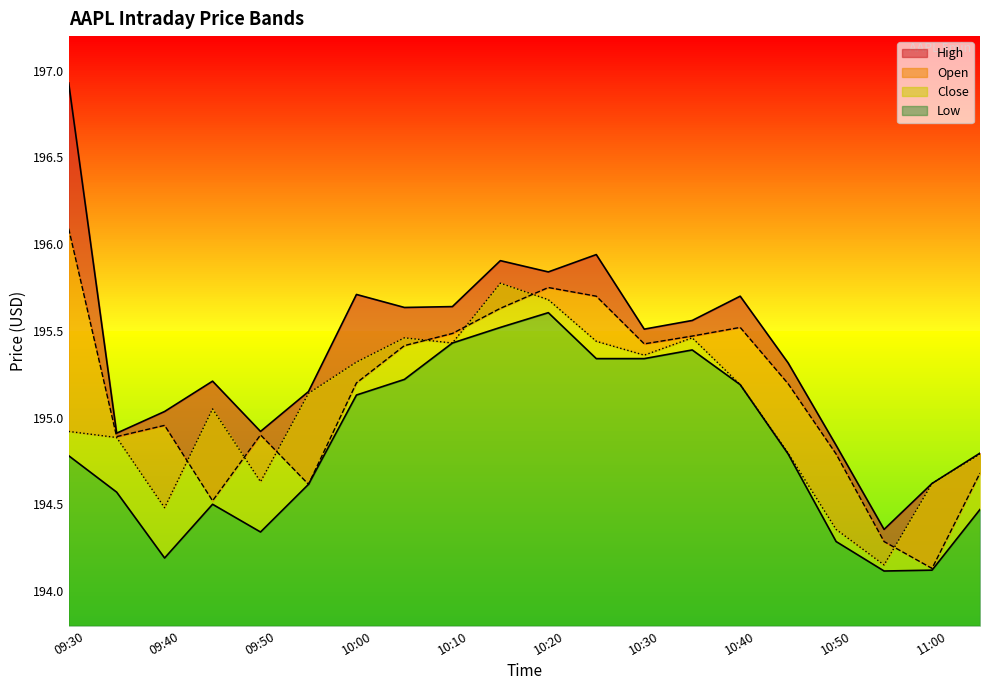

What is the value of the Open point at the 16th from the left?

195.2